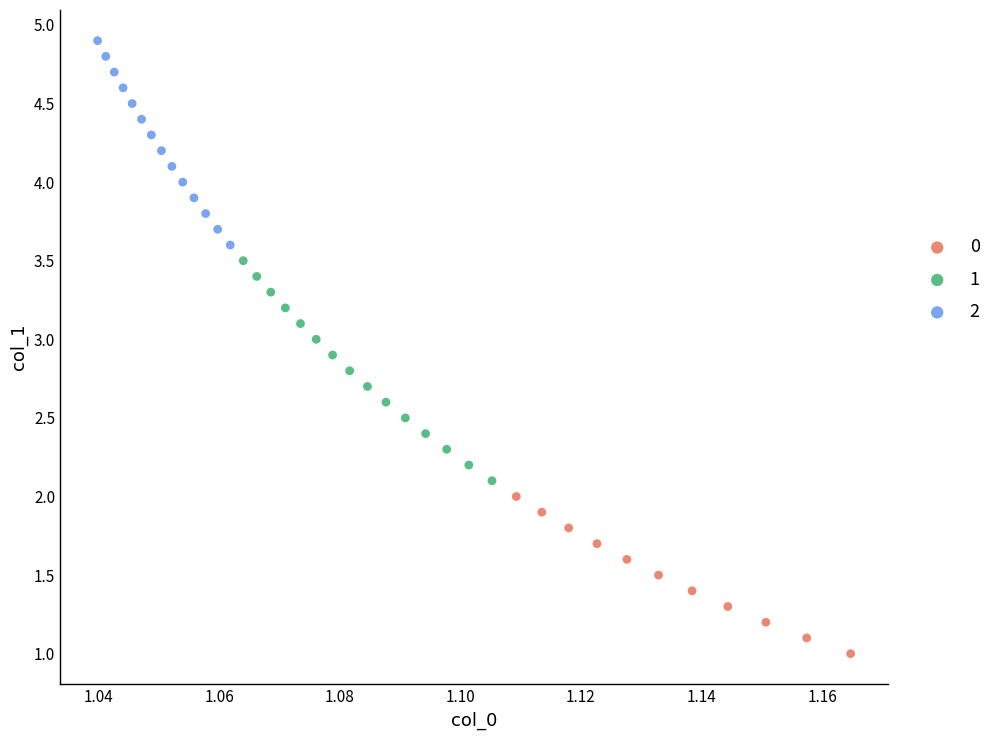

What are all the series names shown in the legend?

0, 1, 2